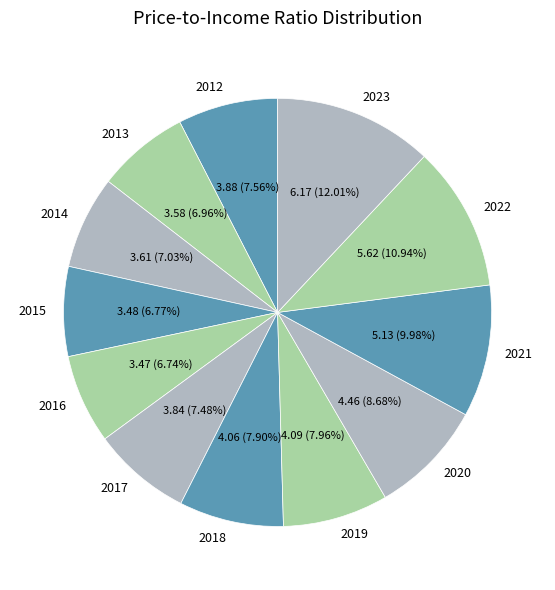

To the nearest percent, what percentage of the pie is 2016?

7%